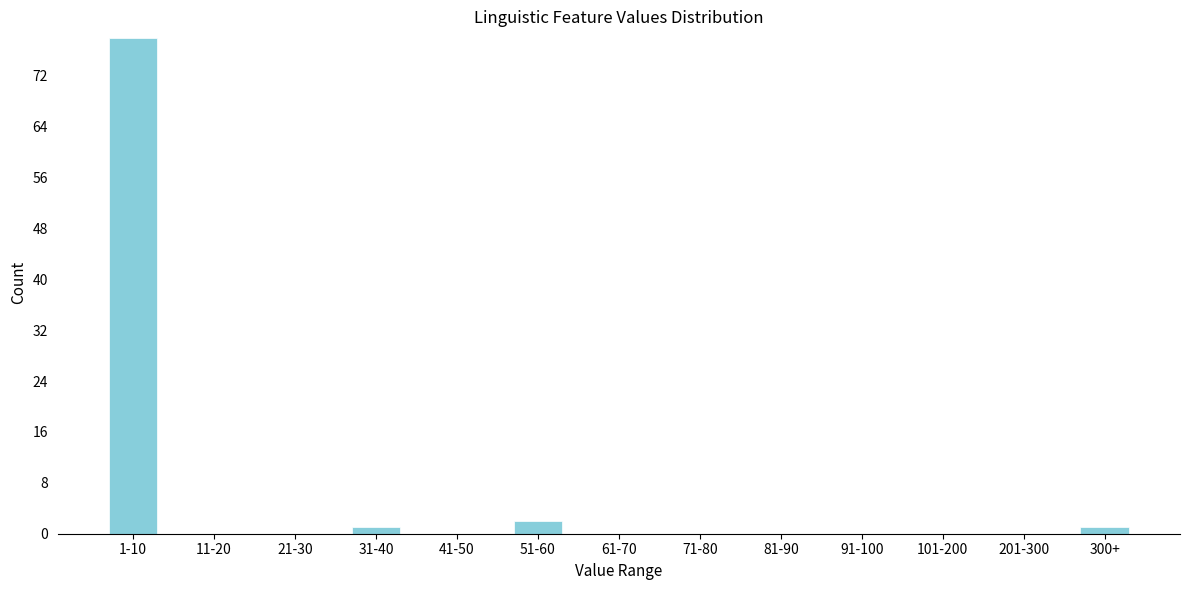

Reading left to right, what are all the values shown in this chart?

1-10=78	11-20=0	21-30=0	31-40=1	41-50=0	51-60=2	61-70=0	71-80=0	81-90=0	91-100=0	101-200=0	201-300=0	300+=1